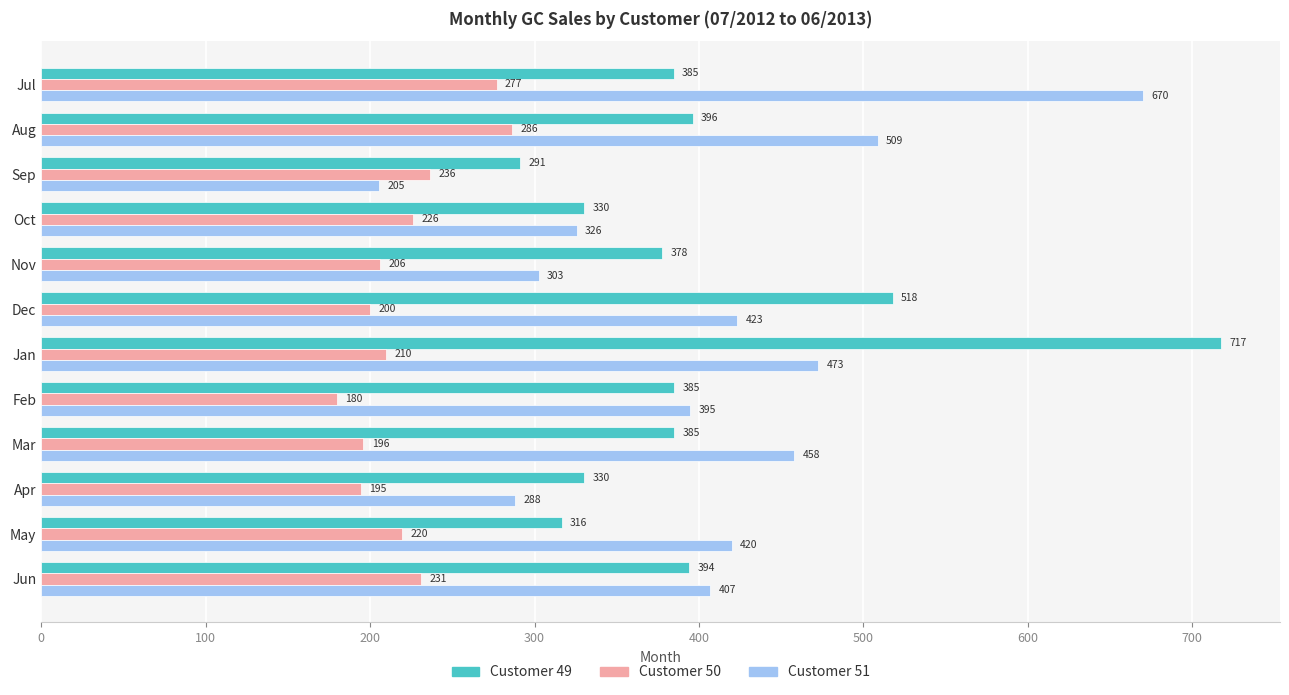

At which category is the sum across all series the highest?

Jan